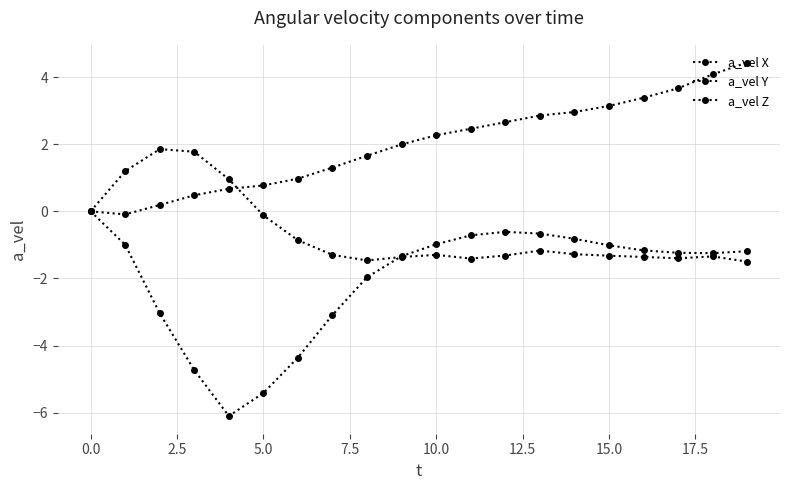

How many lines are shown in the chart?

3